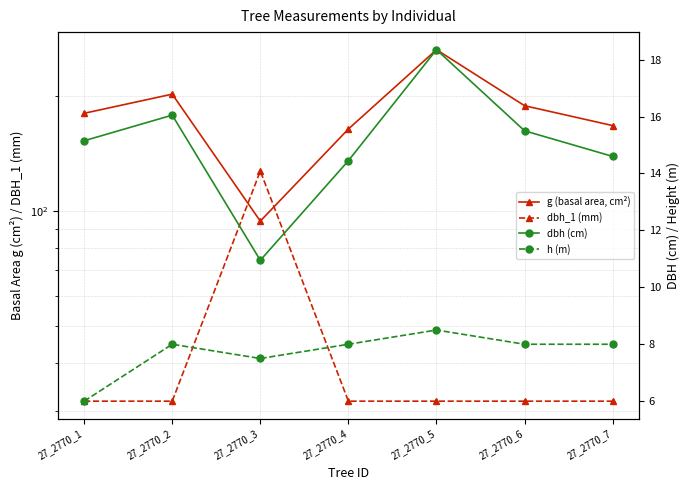

How many series are shown in this chart?

4